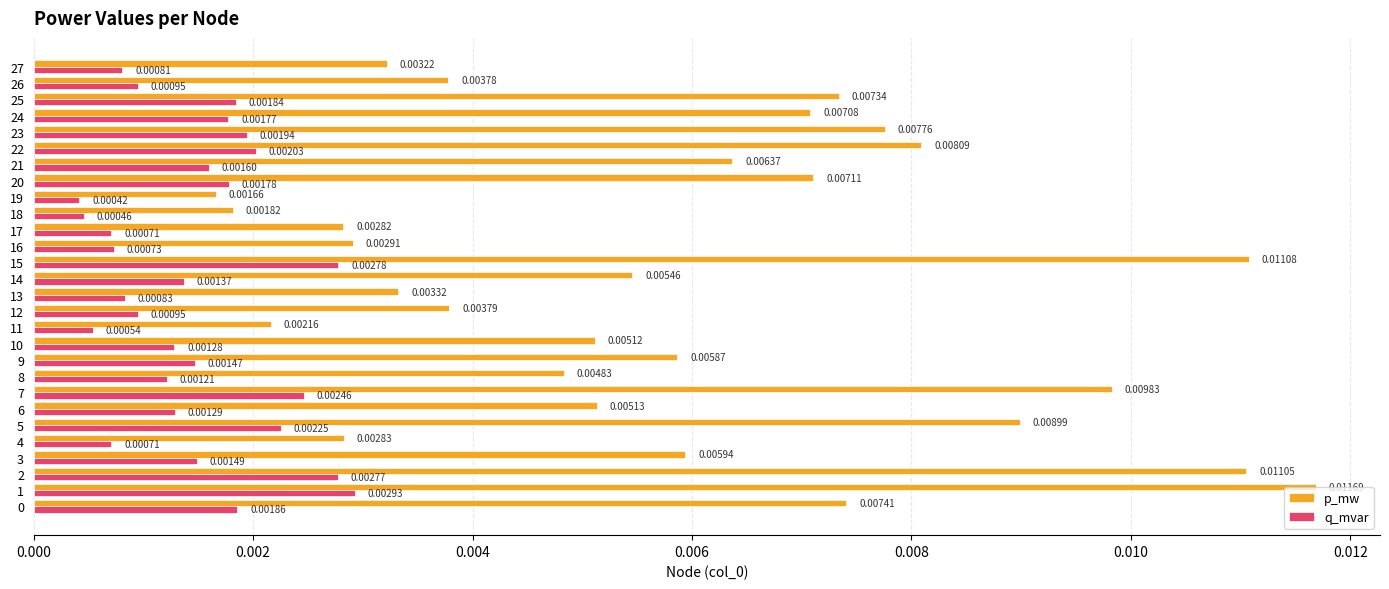

Which series has the largest range (max minus min)?

p_mw